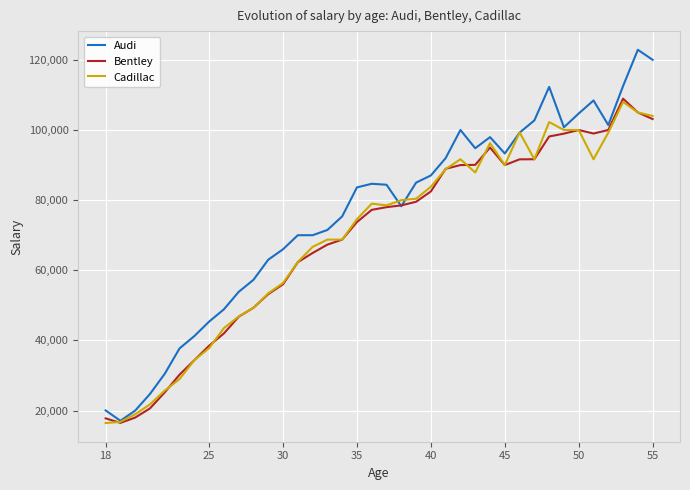

Which series has the largest range (max minus min)?

Audi